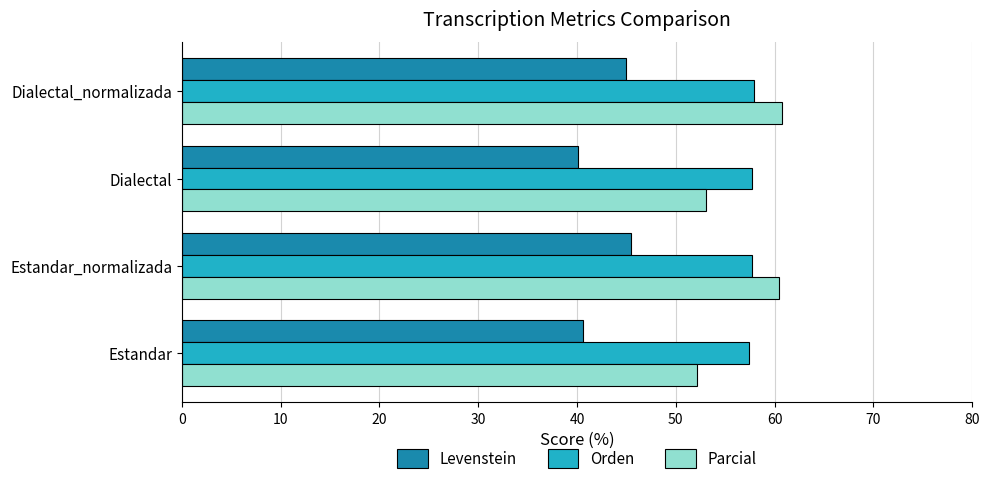

What is the lowest value of the Levenstein series?

40.1